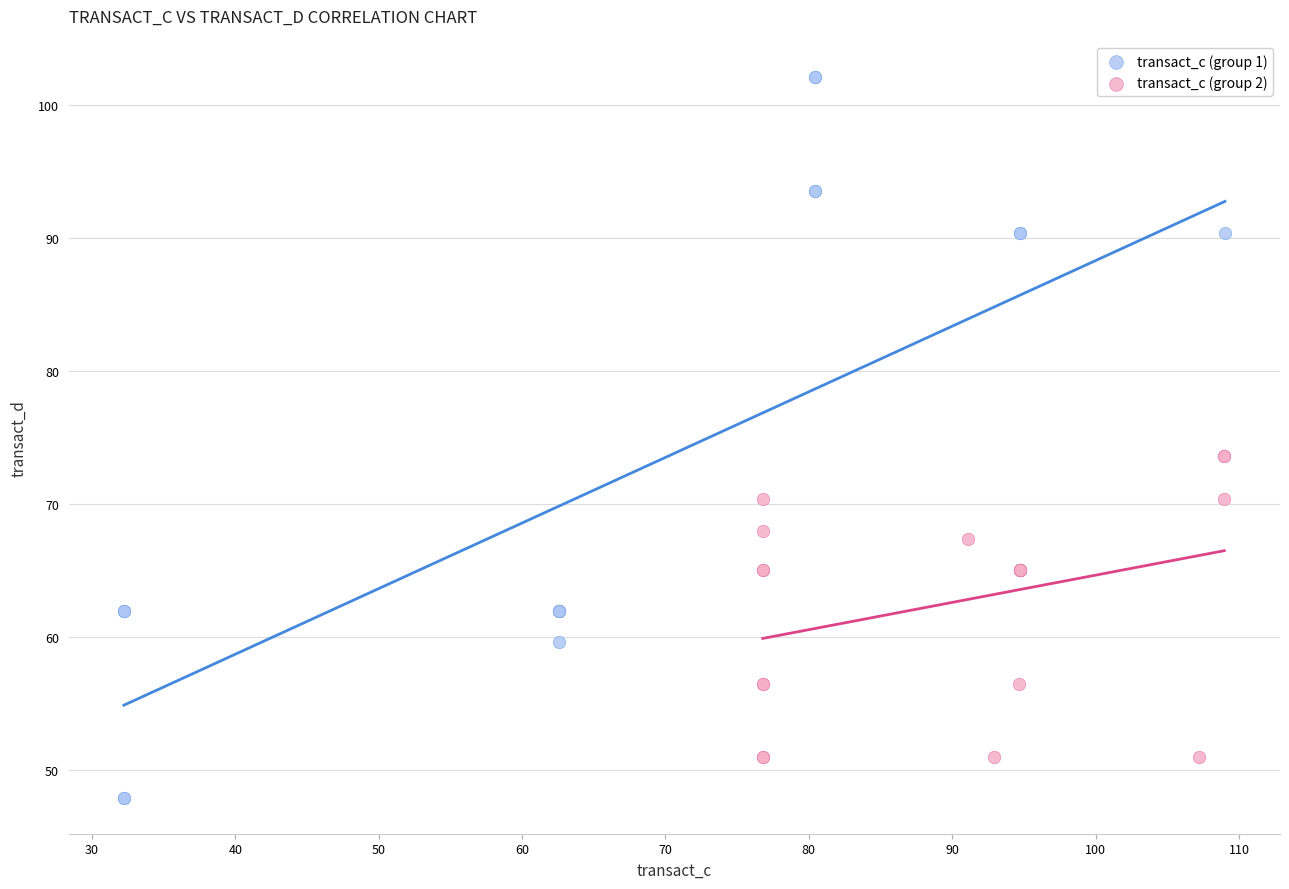

What are all the series names shown in the legend?

transact_c (group 1), transact_c (group 2)